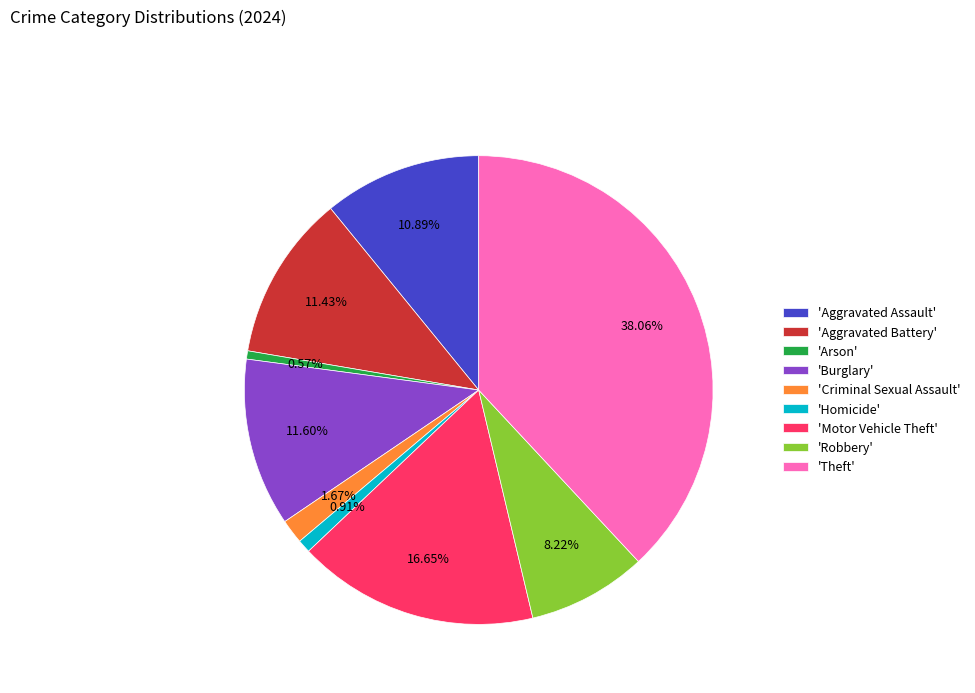

What is the largest slice in the pie chart?

'Theft'